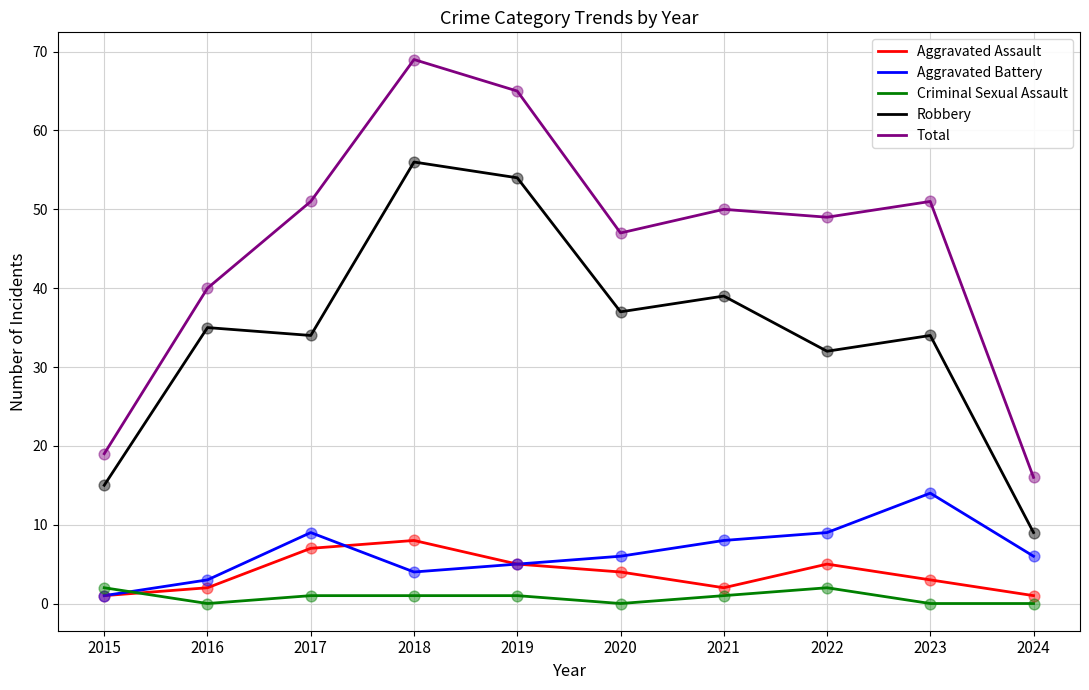

At which category is the sum across all series the highest?

2018